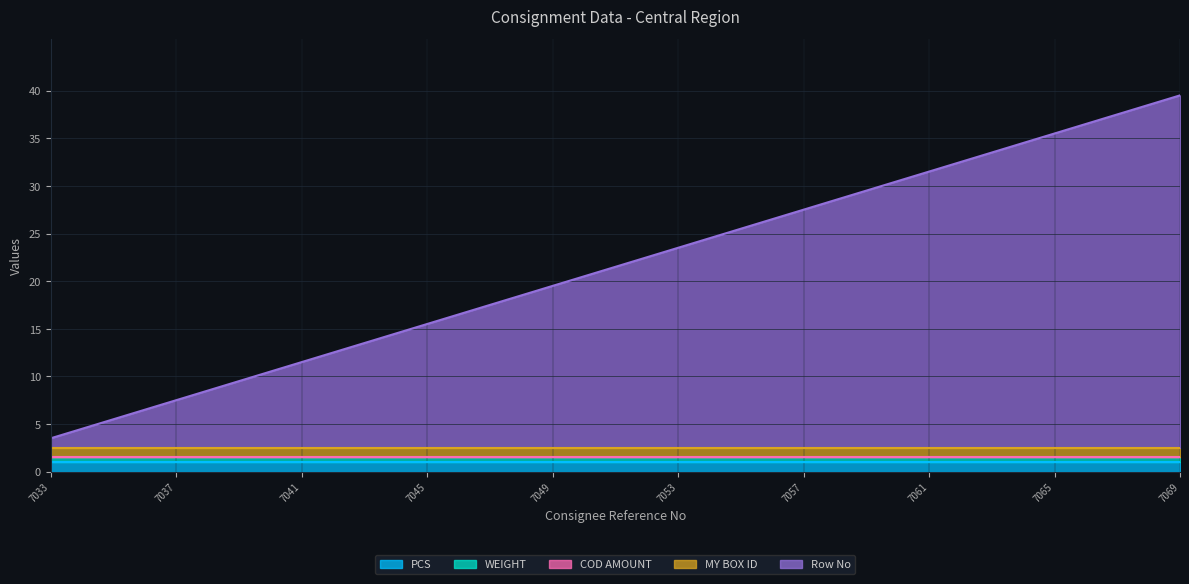

True or false: PCS has more than 1 interior local peaks.

False